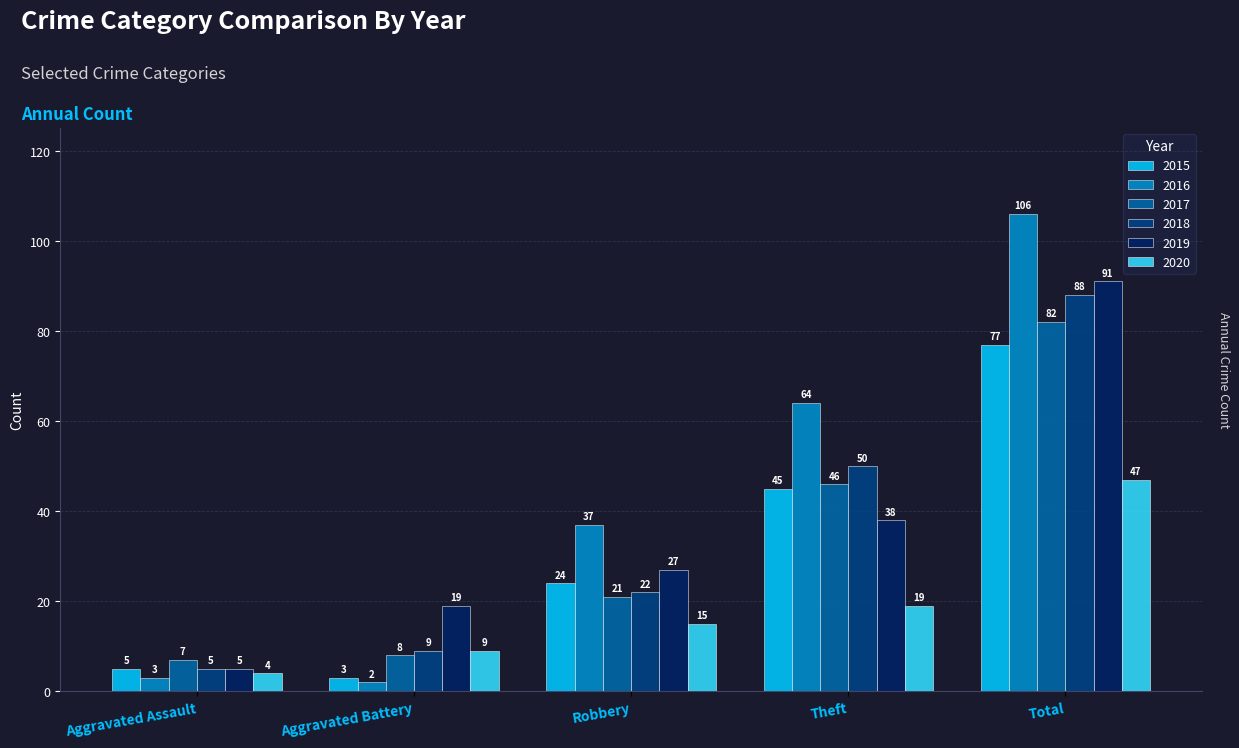

What is the minimum value for 2017?

7